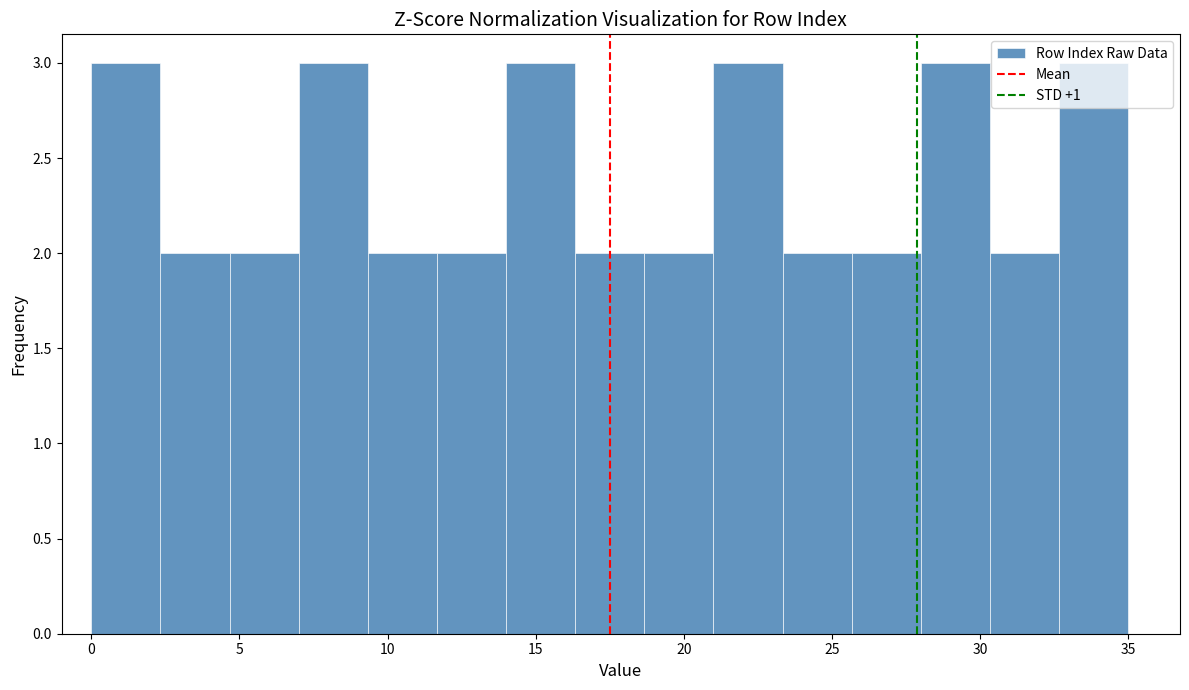

What is the height of the bar covering 21.0 to 23.5 on the x-axis? Neither the bar edges nor the heights are printed on the chart, so give them approximately, as read against the axes.

3